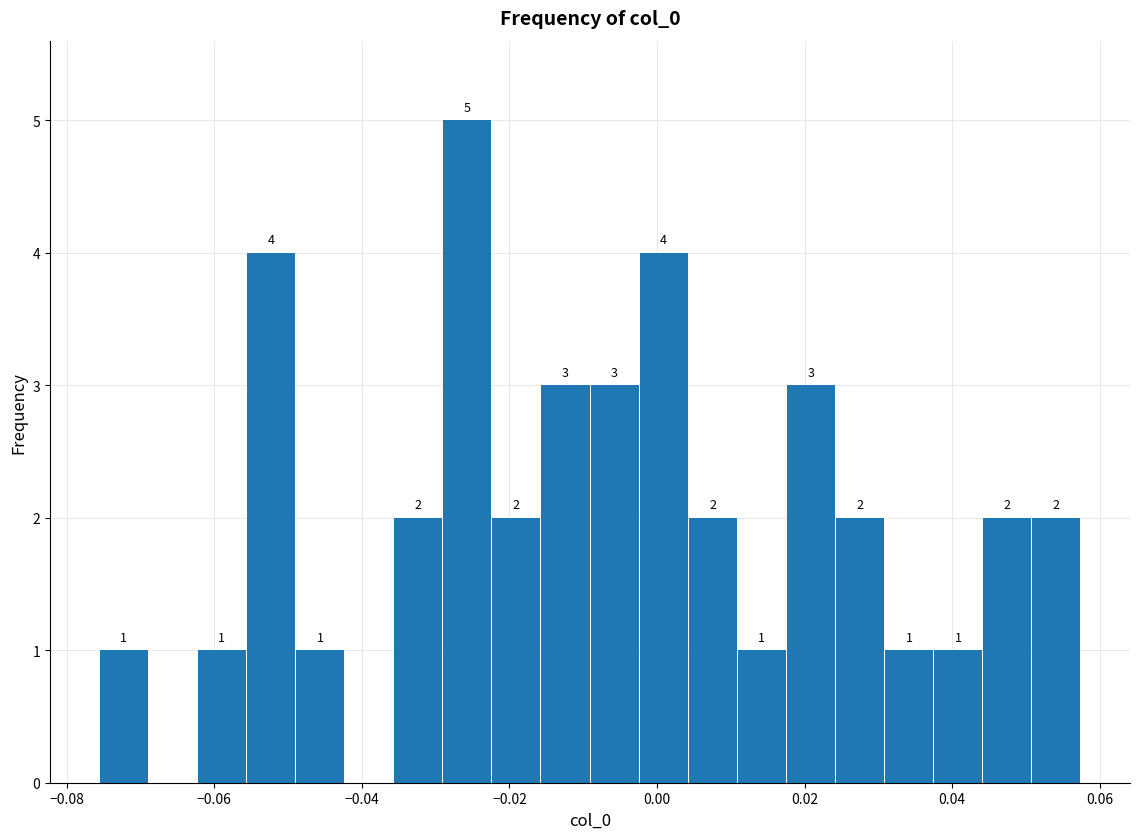

Read against the x-axis, roughly where is the centre of the tallest bar?

-0.026